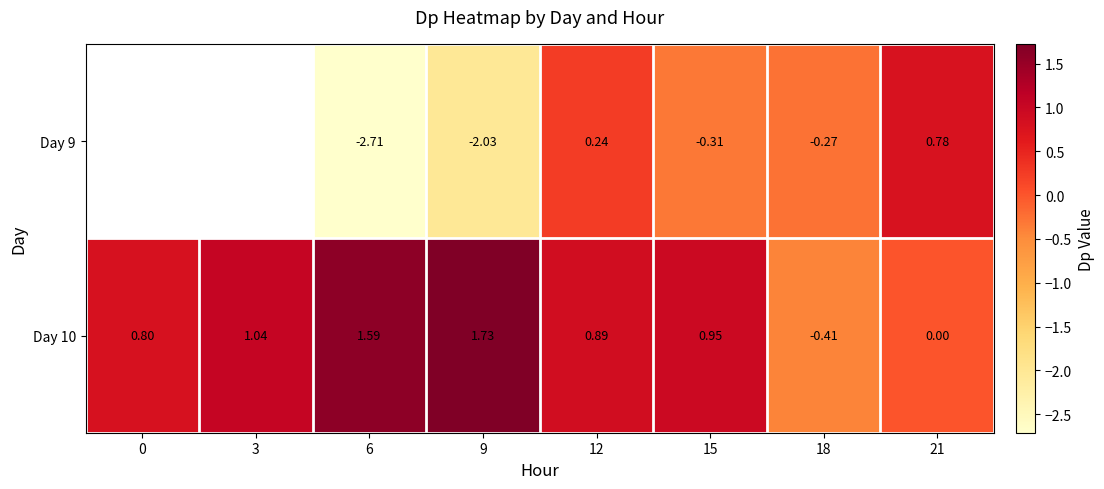

At 18, list the series in order from largest to smallest.

Day 9, Day 10